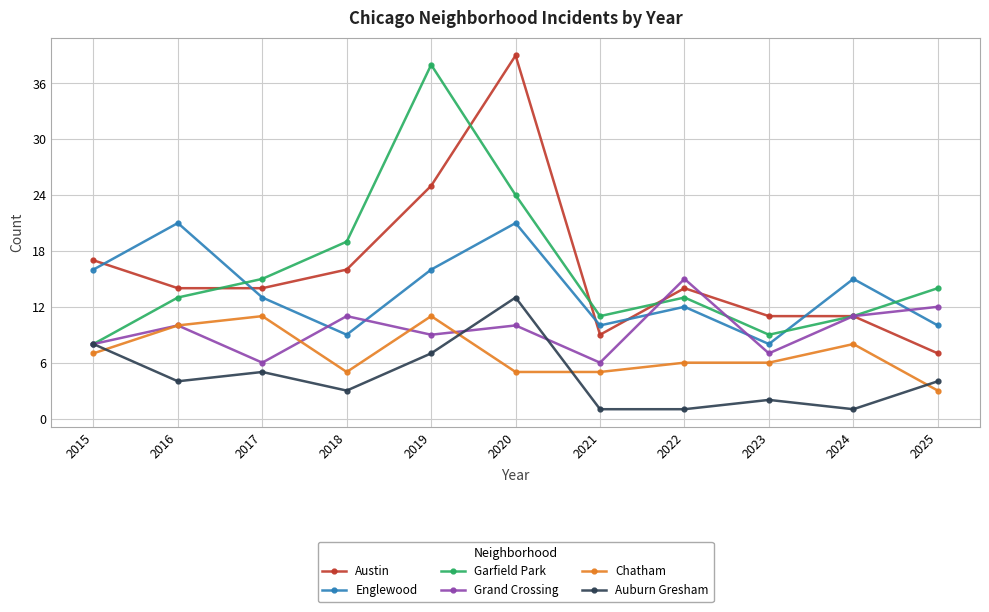

At which category is the sum across all series the highest?

2020